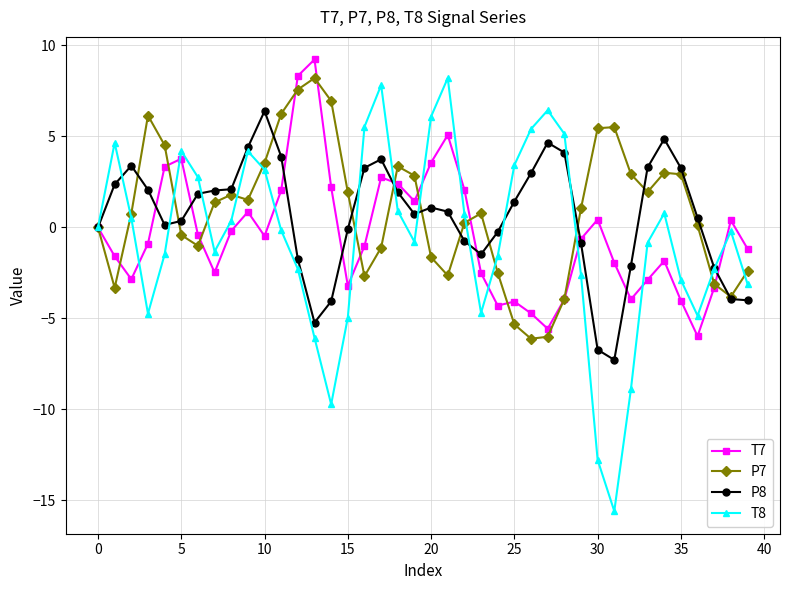

Which series has the widest spread of values?

T8